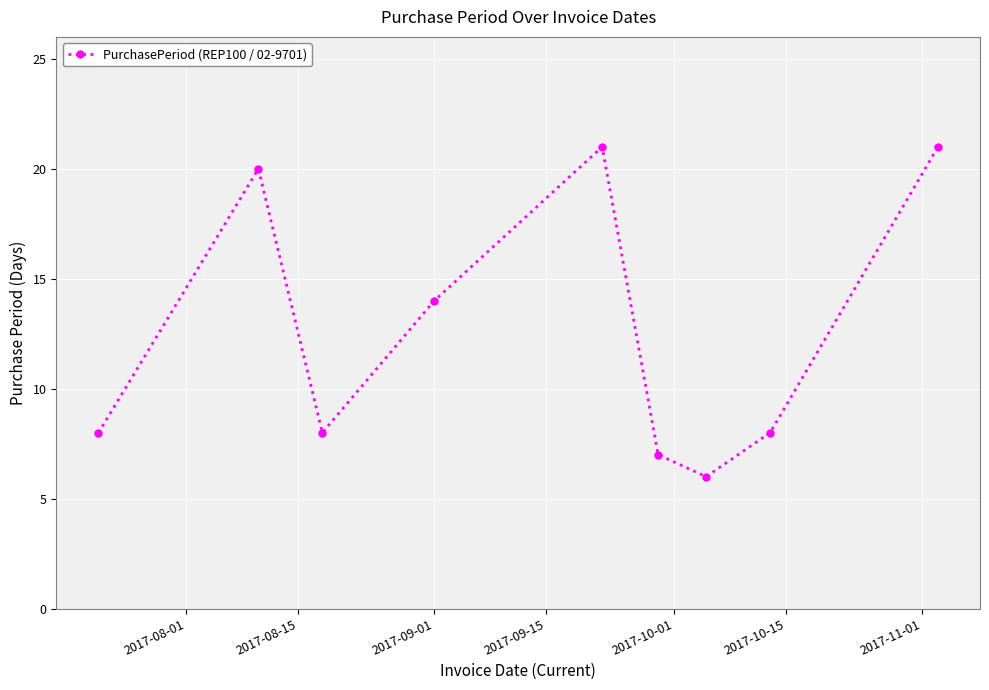

What is the smallest value displayed?

6